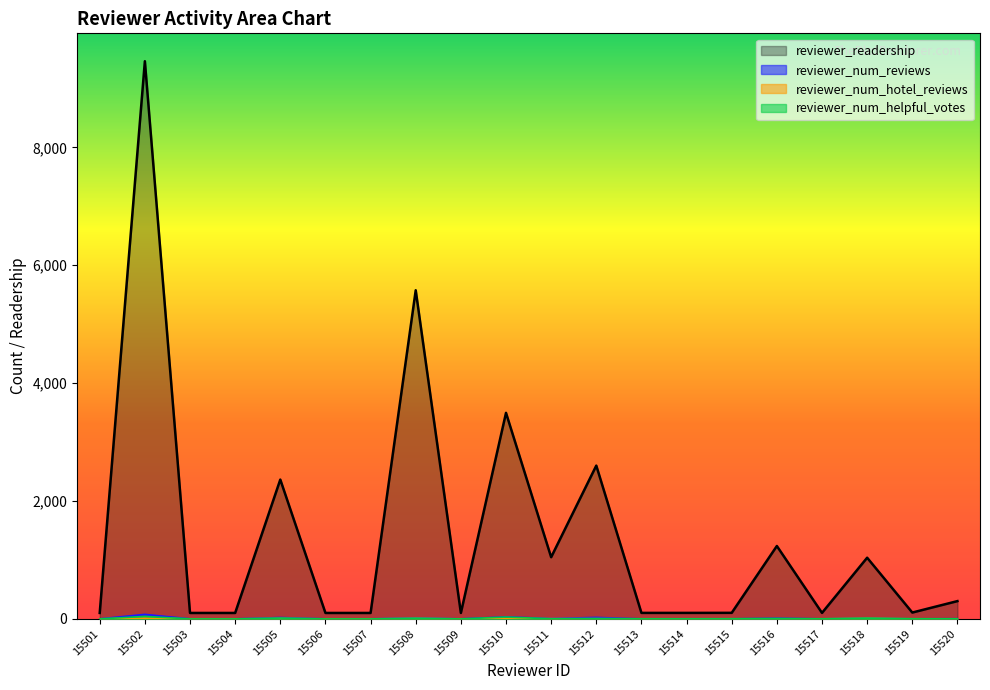

The value of reviewer_num_reviews at 15511 is 9. True or false?

False